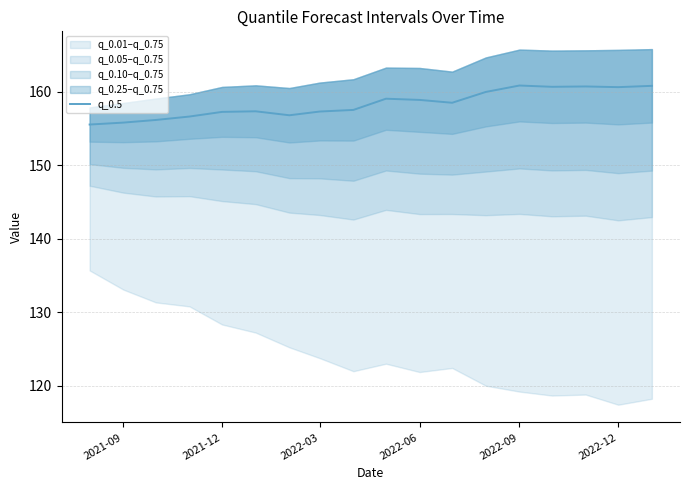

True or false: q_0.5 has a value of 157.3 at 2021-12.

True